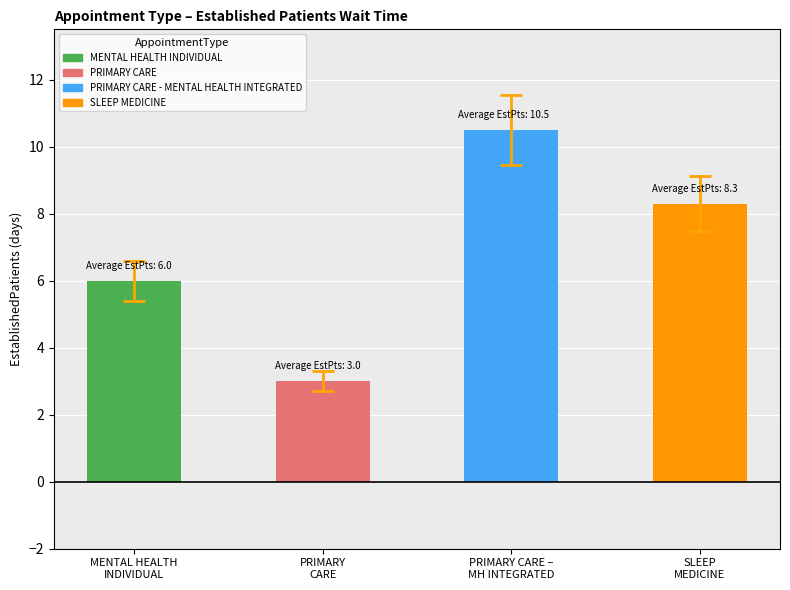

Reading left to right, what are all the values shown in this chart?

6.0	3.0	10.5	8.3